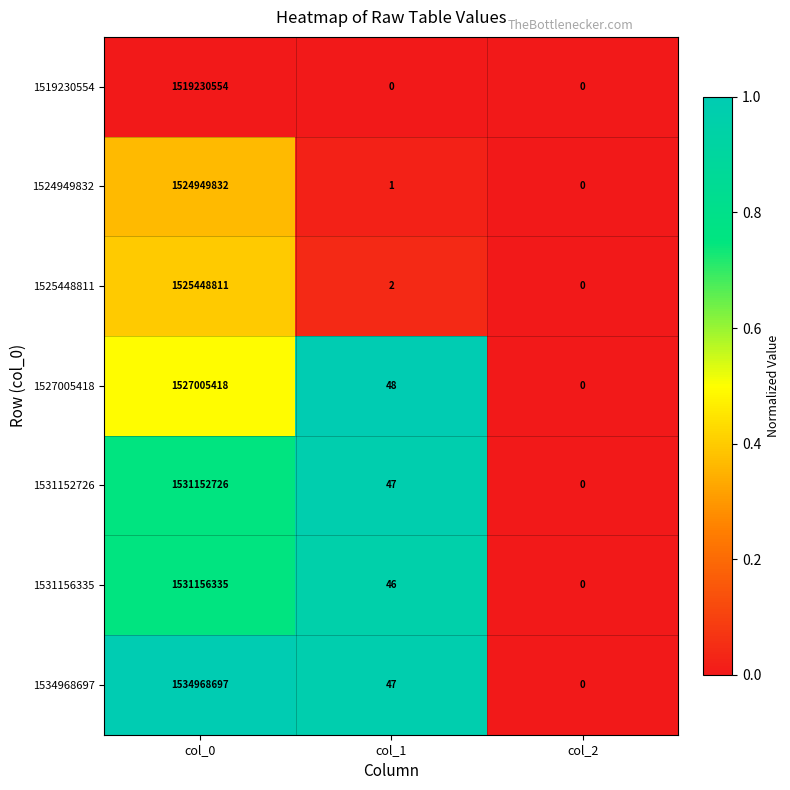

True or false: 1527005418 has a value of 1527005418 at col_0.

True